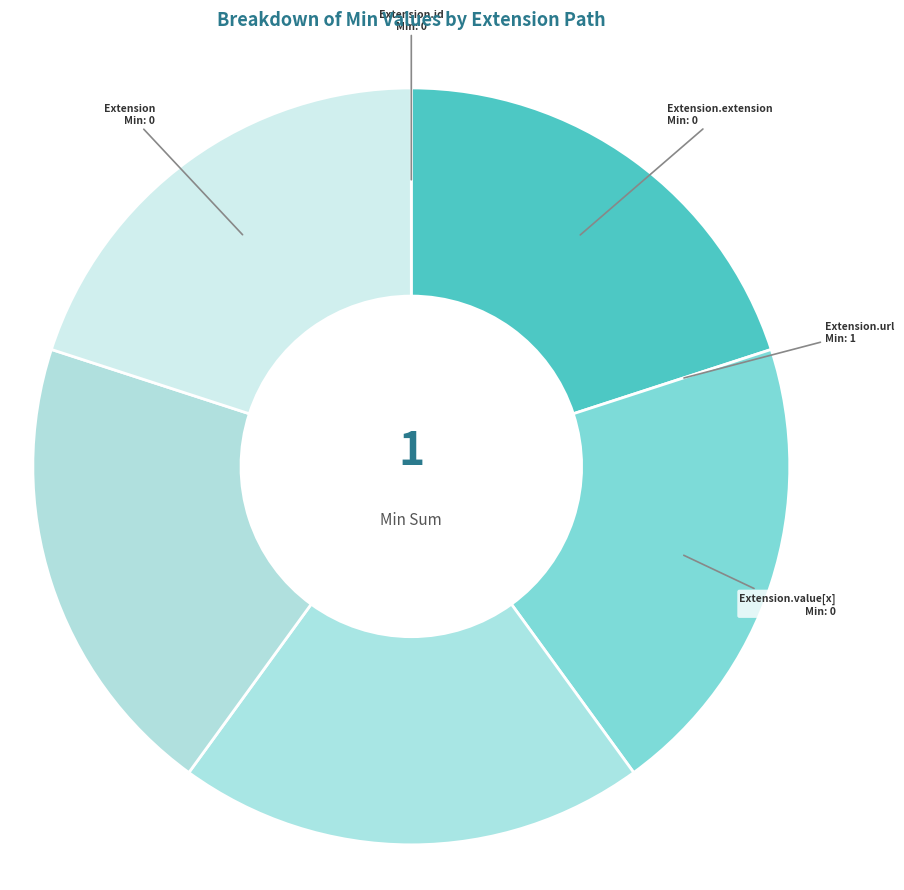

Count the number of slices in the pie.

5